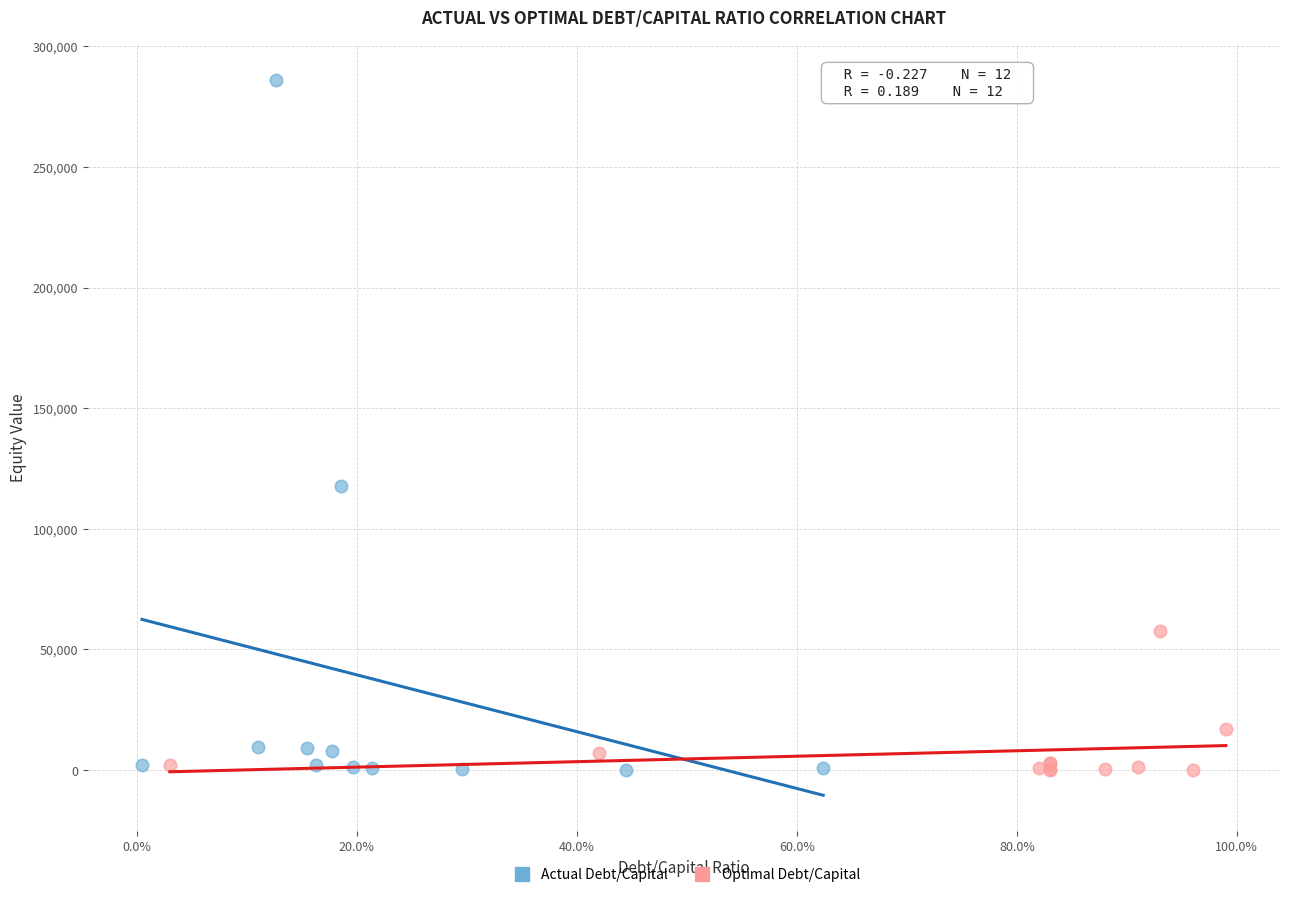

Which series has the widest spread of Y values?

Actual Debt/Capital